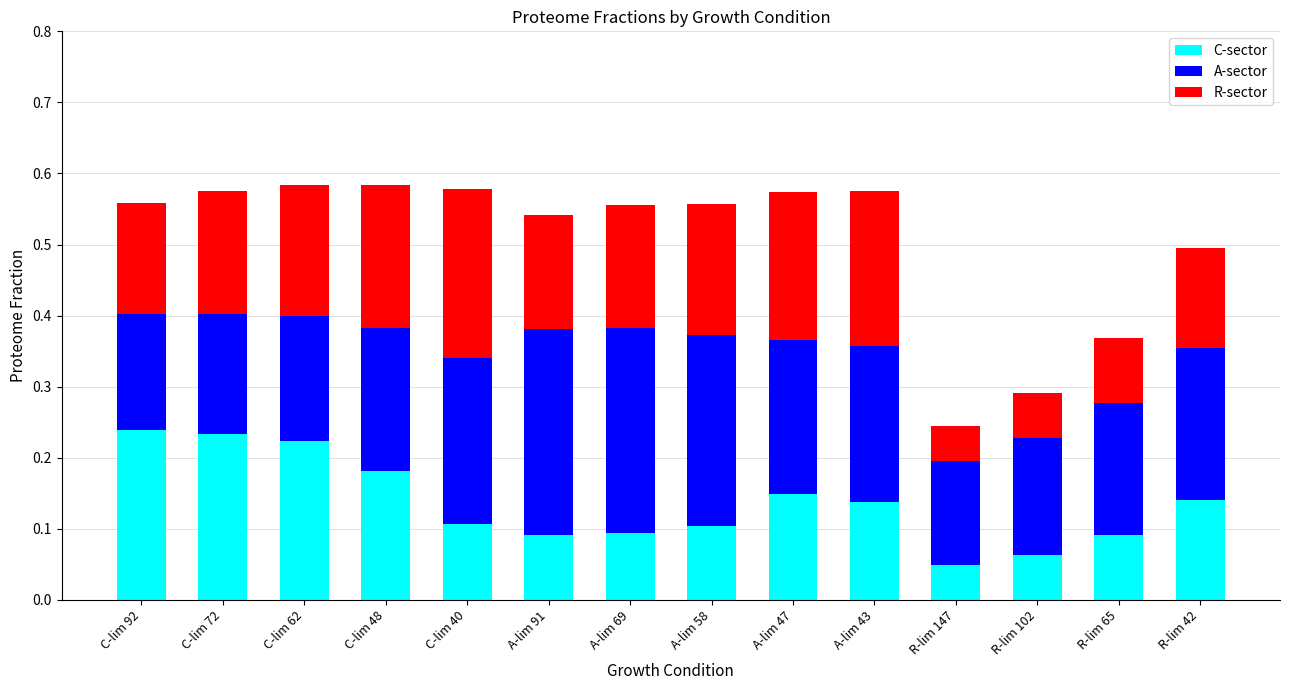

Is it true that C-sector equals 0.1 at A-lim 91?

True